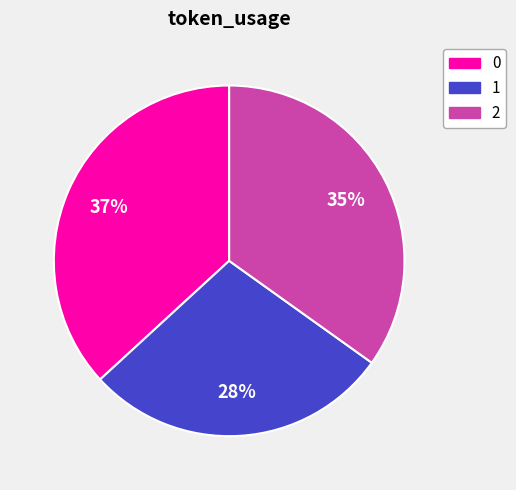

How many segments does this pie chart have?

3